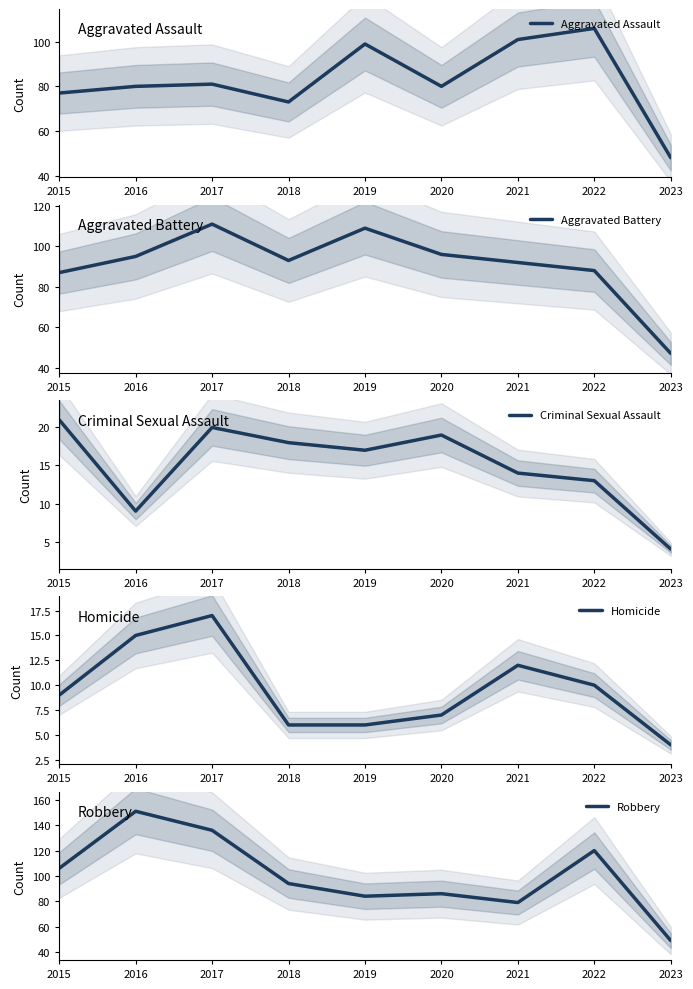

True or false: Criminal Sexual Assault and Aggravated Assault cross at least once.

False